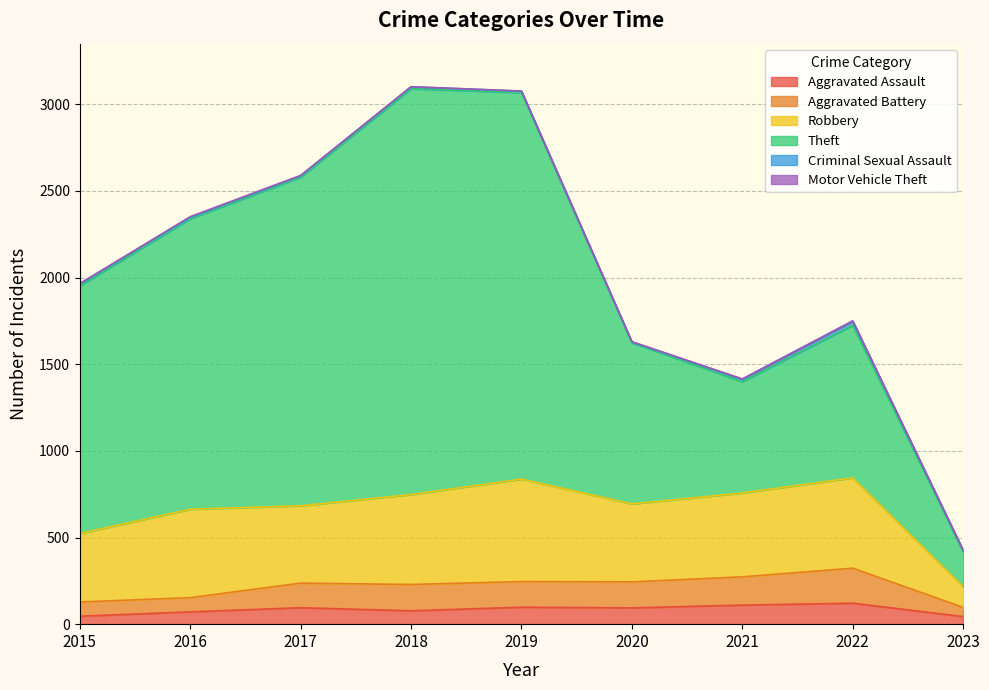

The value of Aggravated Assault at 2020 is 94. True or false?

True